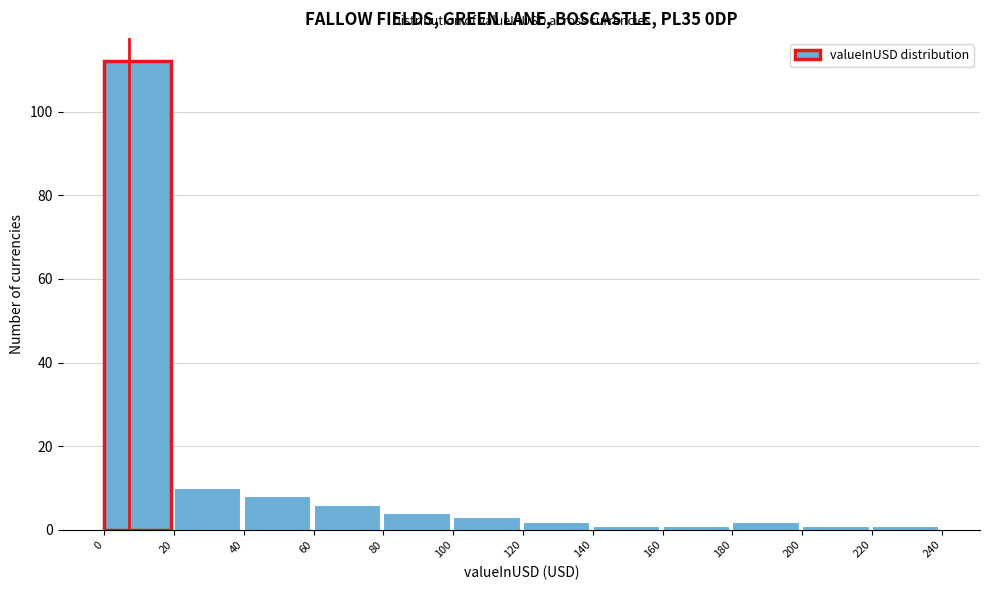

What is the height of the bar covering 80 to 100 on the x-axis? The values are not printed on the chart, so give them approximately, as read against the axis.

4